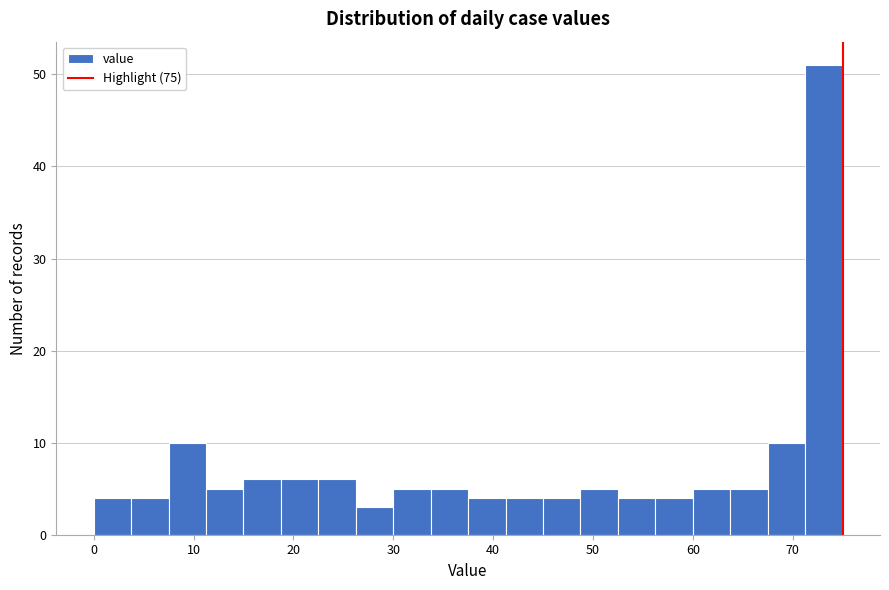

Around what value on the x-axis is the tallest bar? Give the approximate position of its centre, as read against the axis.

73